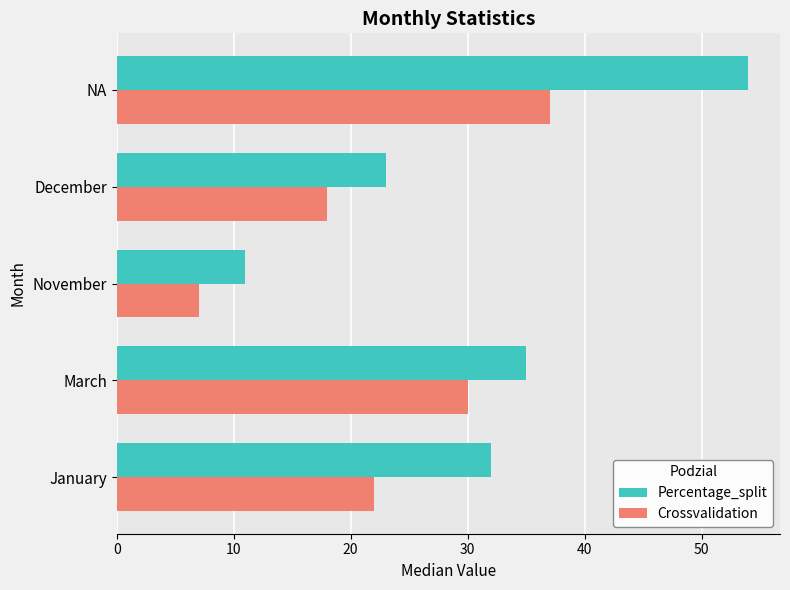

Which category has the highest value in the Percentage_split series?

NA